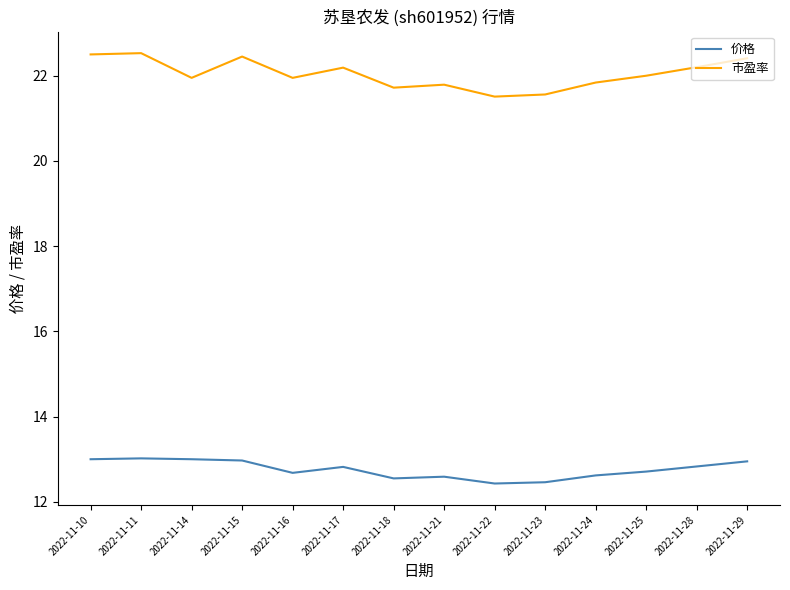

True or false: 价格 and 市盈率 intersect in this chart.

False